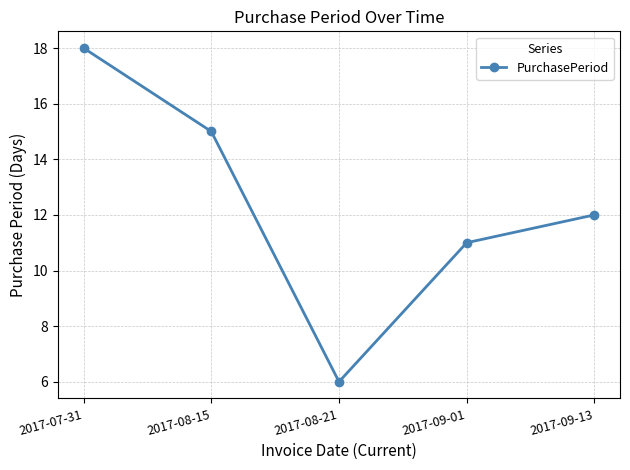

List the labels in order of value, smallest first.

2017-08-21, 2017-09-01, 2017-09-13, 2017-08-15, 2017-07-31